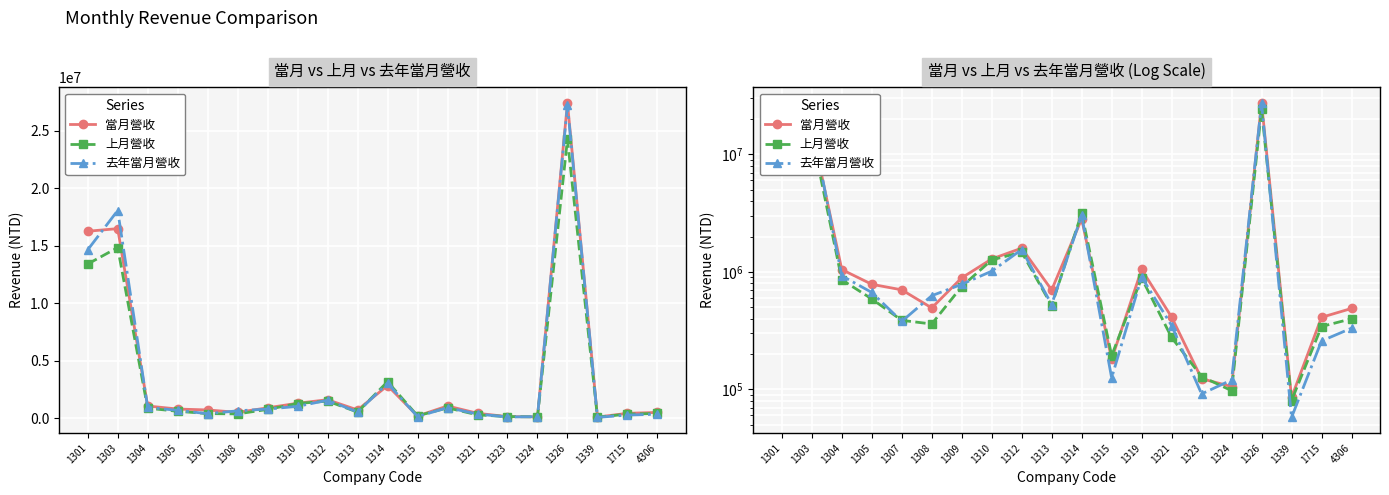

Reading left to right, transcribe all the data shown in this chart.

當月營收: 1301=16243897	1303=16471314	1304=1047001	1305=783964	1307=703182	1308=493382	1309=889507	1310=1287758	1312=1592227	1313=701500	1314=2823548	1315=180480	1319=1049472	1321=412417	1323=123075	1324=105581	1326=27391879	1339=85299	1715=410266	4306=488052
上月營收: 1301=13394420	1303=14821158	1304=856707	1305=588418	1307=386761	1308=359988	1309=750360	1310=1263762	1312=1473686	1313=516018	1314=3161444	1315=193633	1319=885416	1321=276400	1323=128520	1324=97442	1326=24236785	1339=80236	1715=342634	4306=398659
去年當月營收: 1301=14625606	1303=18045714	1304=926744	1305=668122	1307=379036	1308=626633	1309=784060	1310=1013631	1312=1549879	1313=527425	1314=3028445	1315=125309	1319=903875	1321=349446	1323=91382	1324=120137	1326=27187369	1339=57691	1715=258055	4306=331723